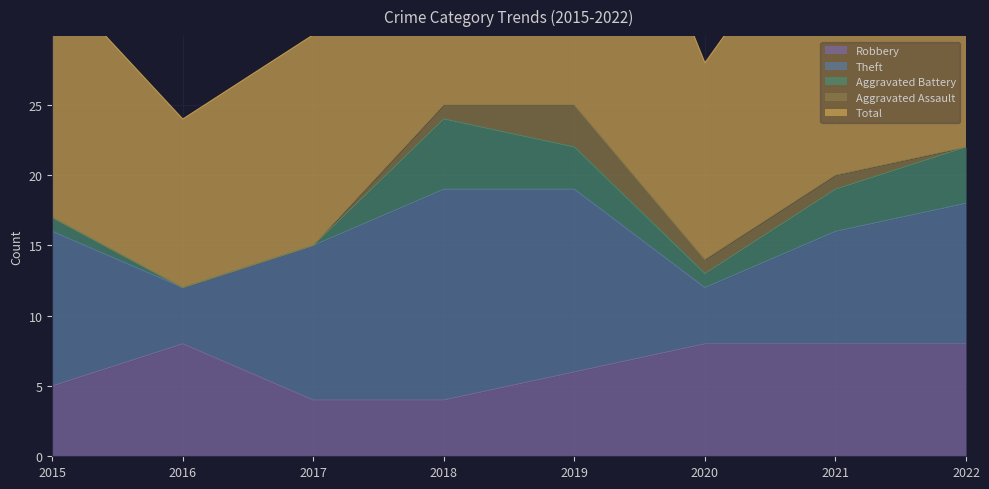

The Aggravated Battery series shows 4 at 2022. True or false?

True